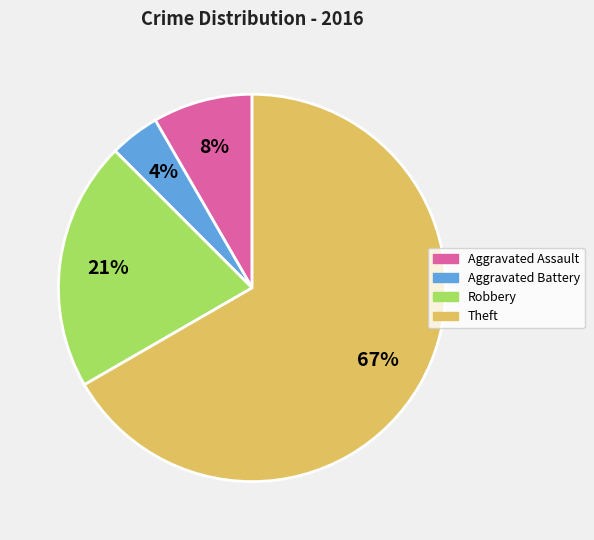

What percentage is the Robbery slice, to the nearest percent?

21%